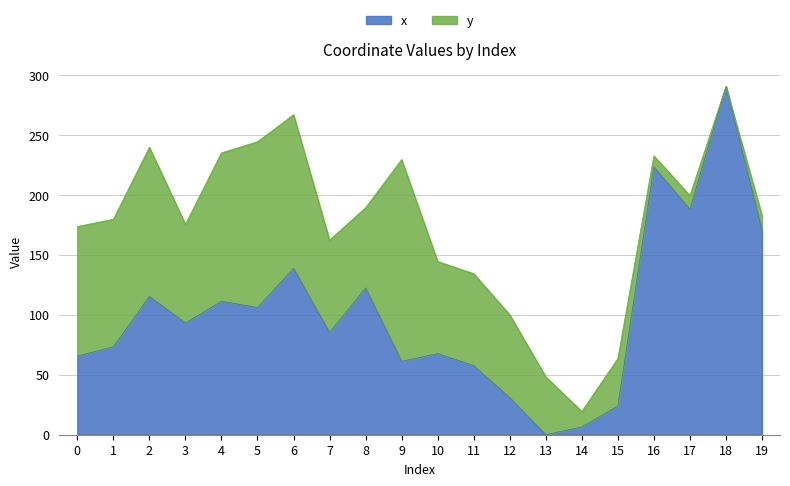

Approximately how many times larger is the value at 18 compared to 10?

4.3